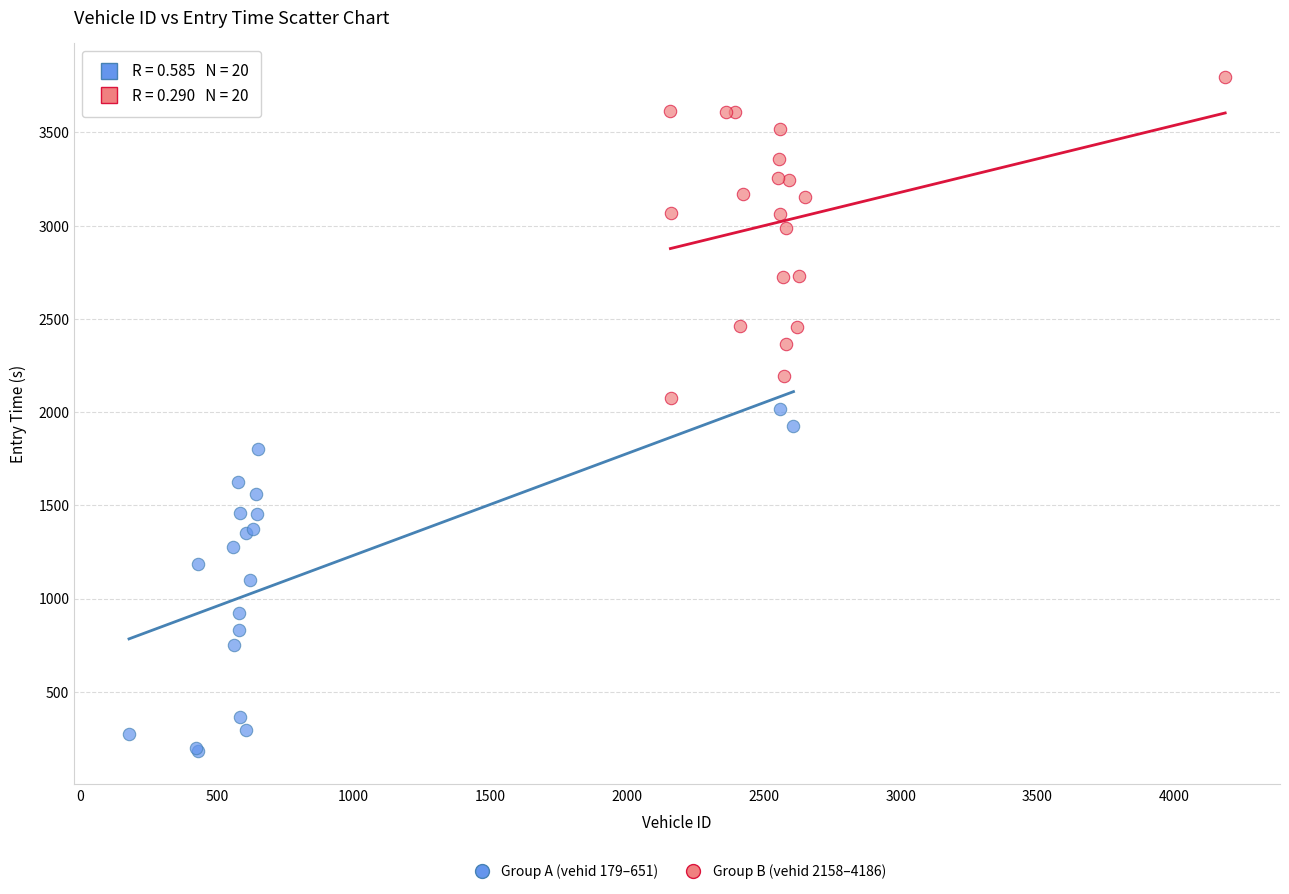

Which series has the largest Y range (max minus min)?

Group A (vehid 179–651)